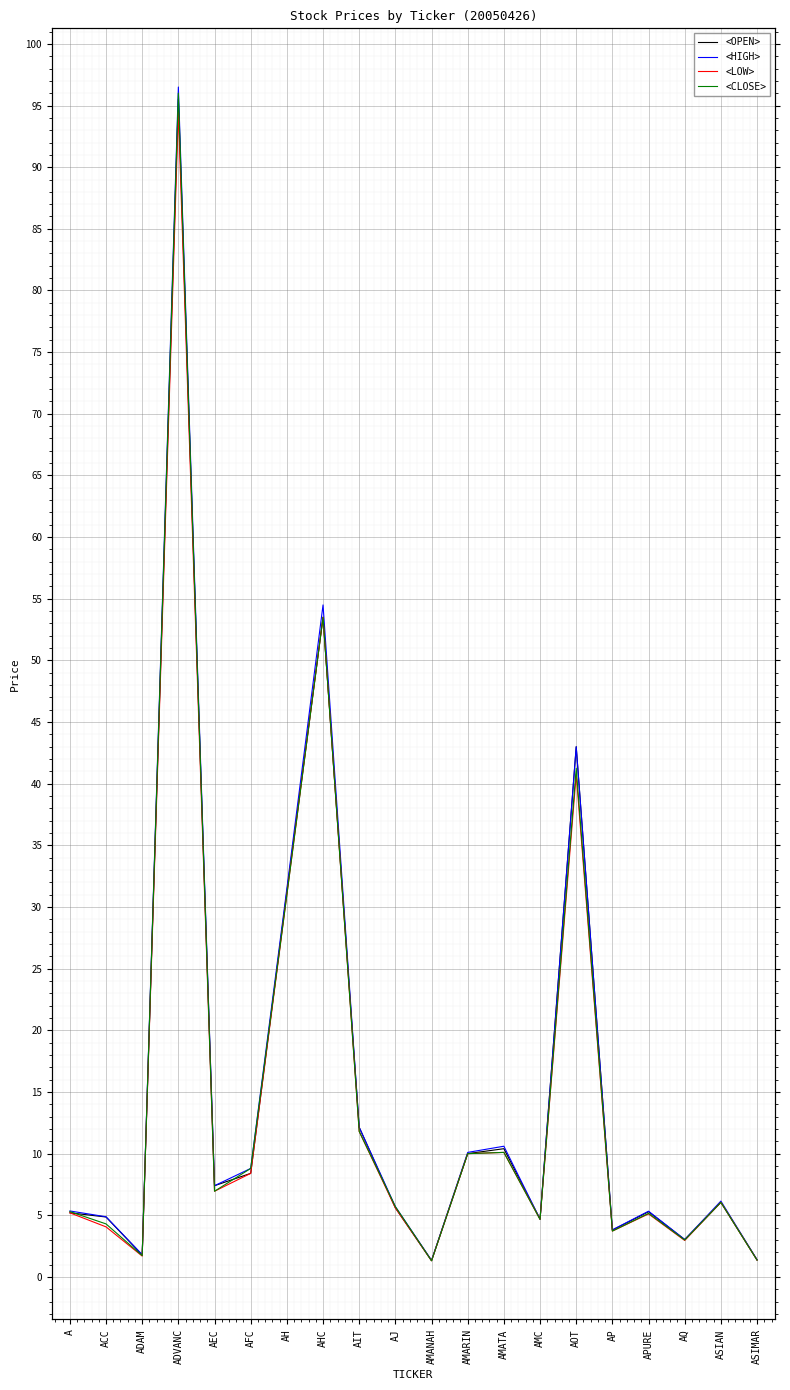

How many interior local peaks does the <LOW> series have?

6